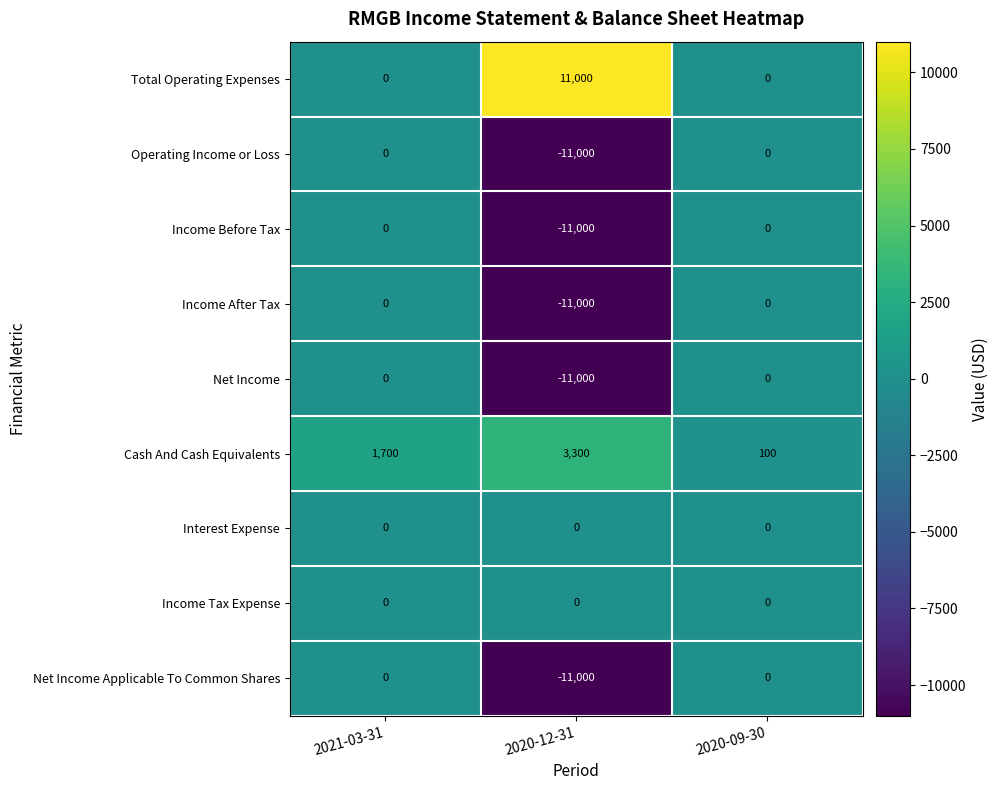

How many Total Operating Expenses values are between 0 and 11000?

3